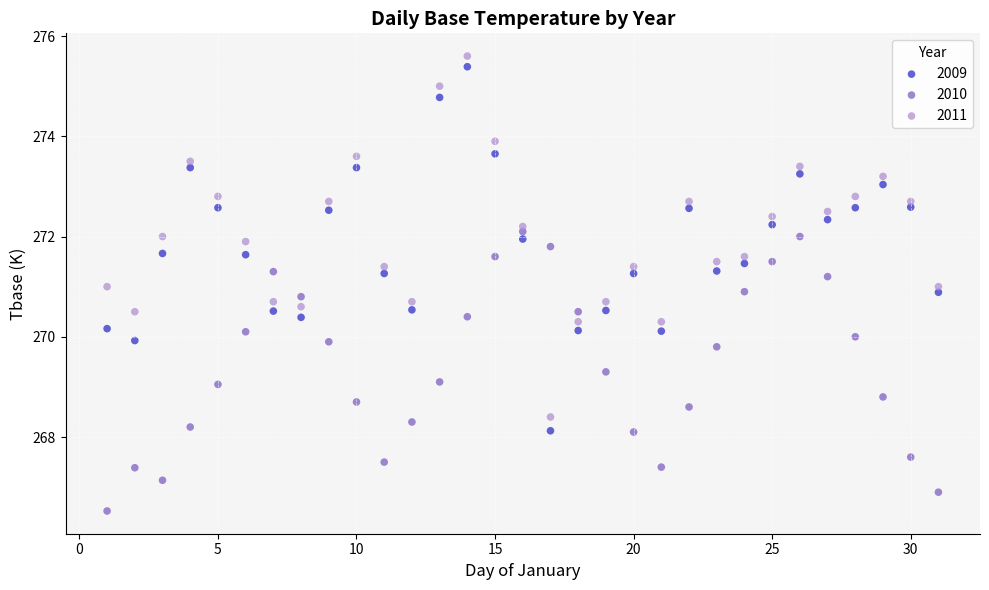

What is the X range (max minus min) for the scatter plot?

30.0